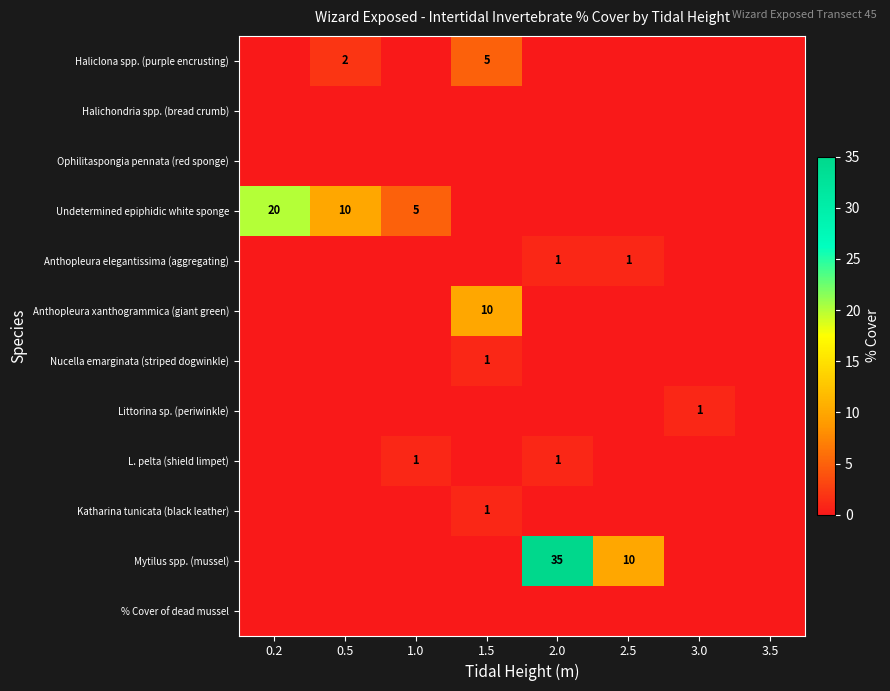

The value of Ophilitaspongia pennata (red sponge) at 2.5 is 0. True or false?

True